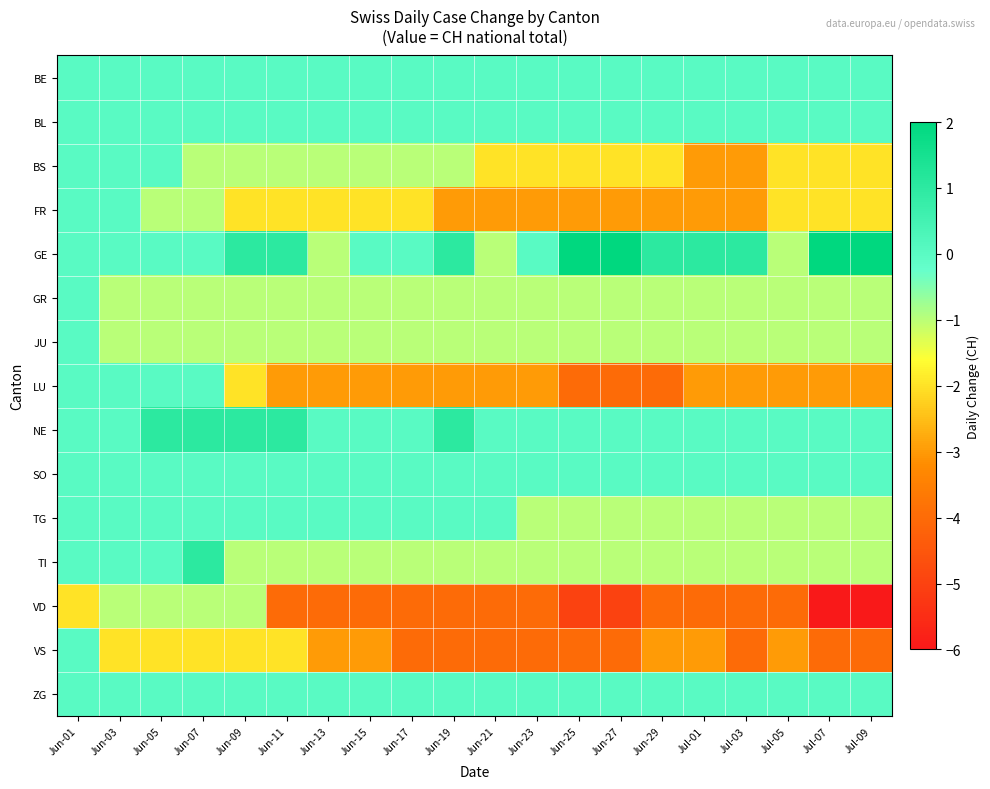

What is the total value across all series at Jun-05?

-5